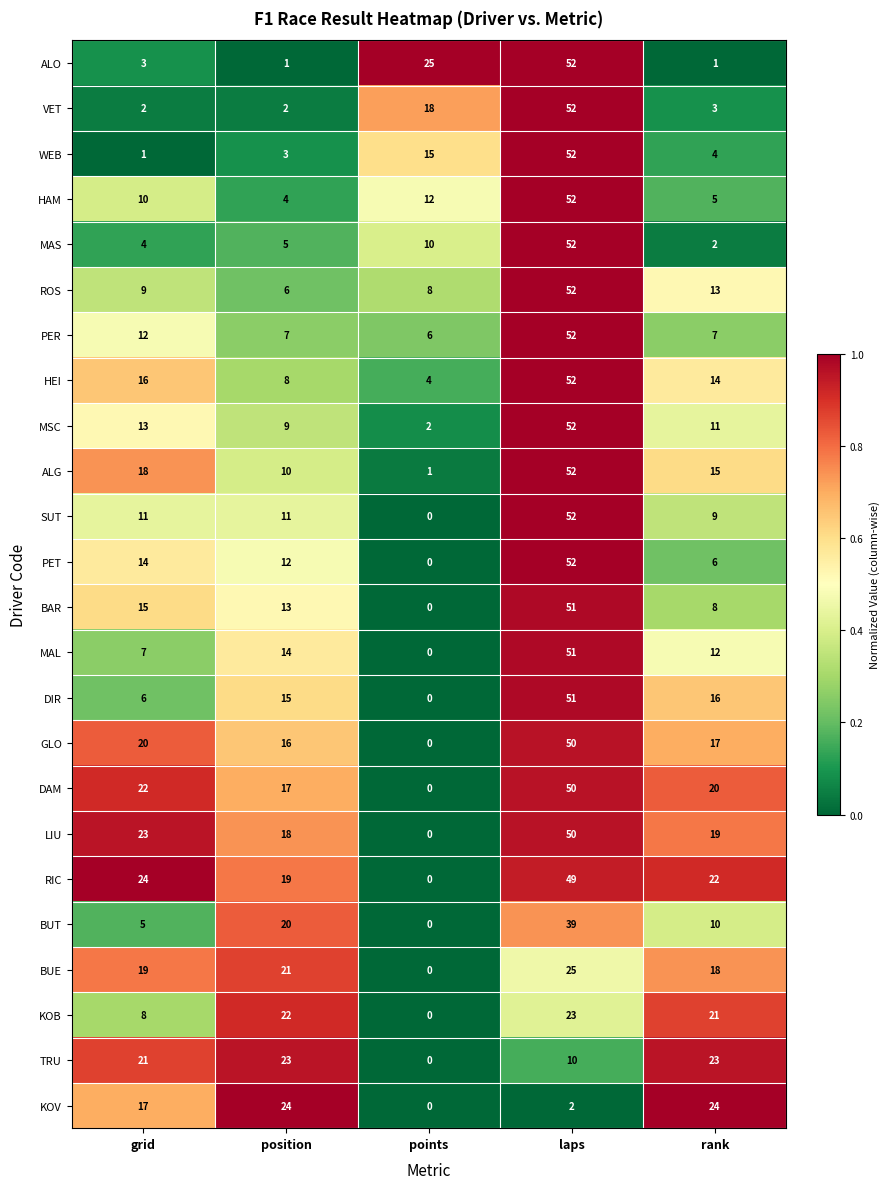

Which series has the largest total across all categories?

RIC